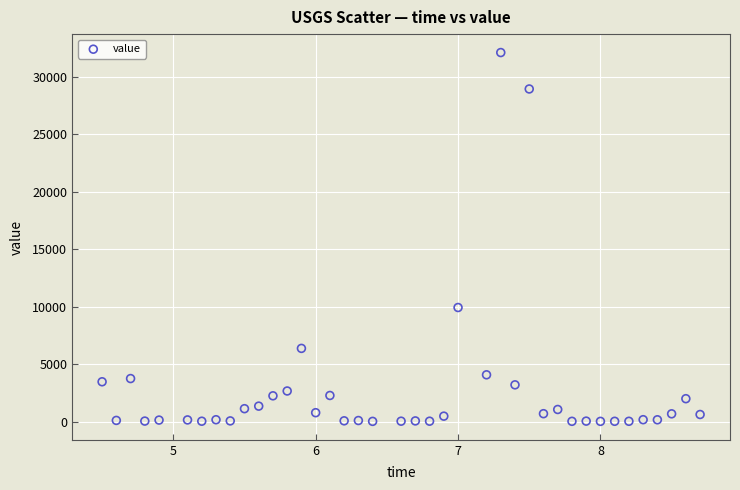

What Y value in the scatter plot is closest to 16061?

9923.2